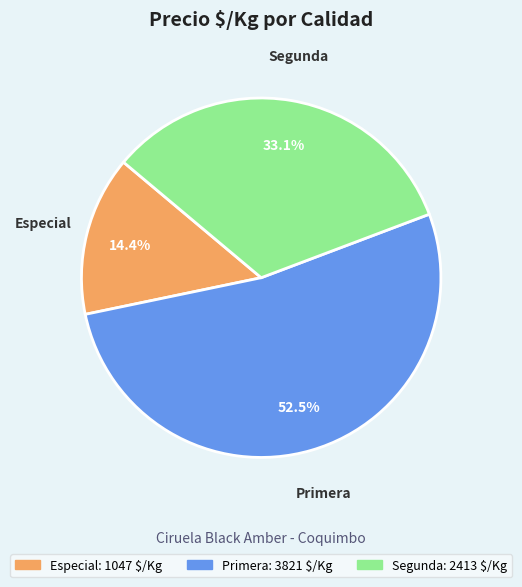

Is there any slice that represents more than half of the pie?

Yes